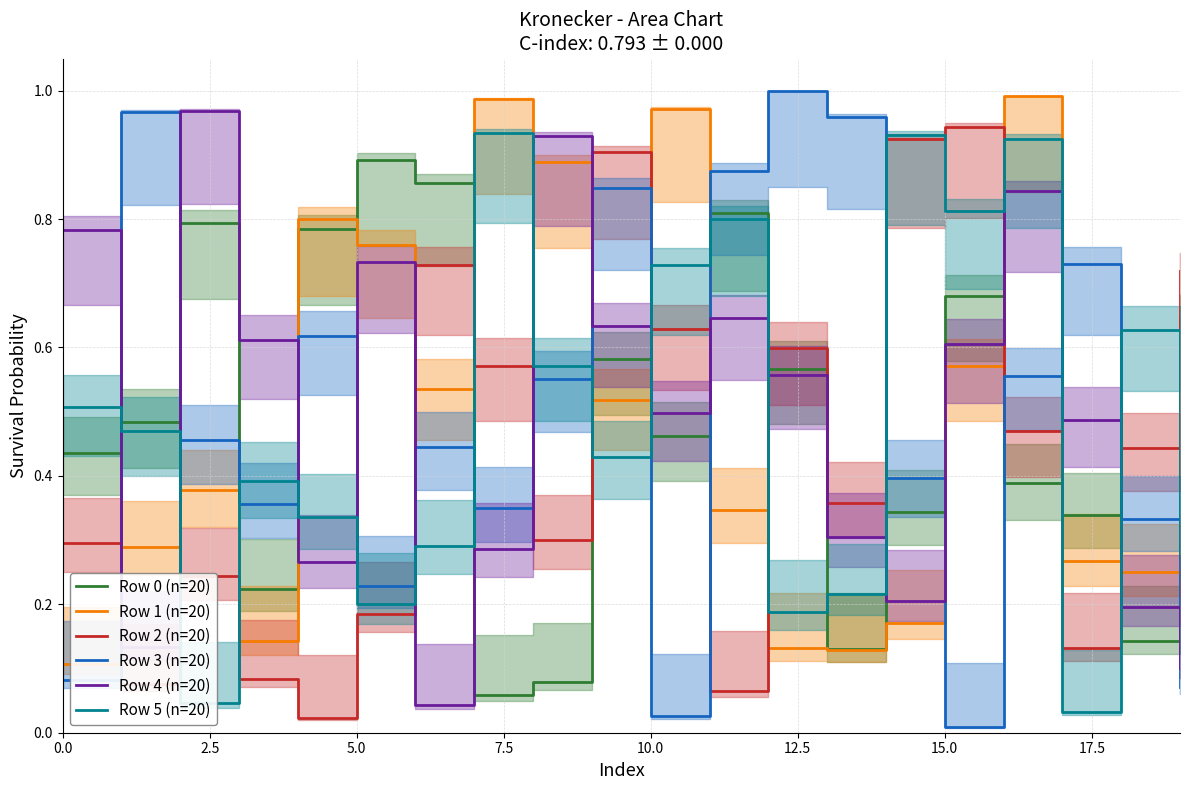

At which label does Row 3 (n=20) reach its minimum?

15.0